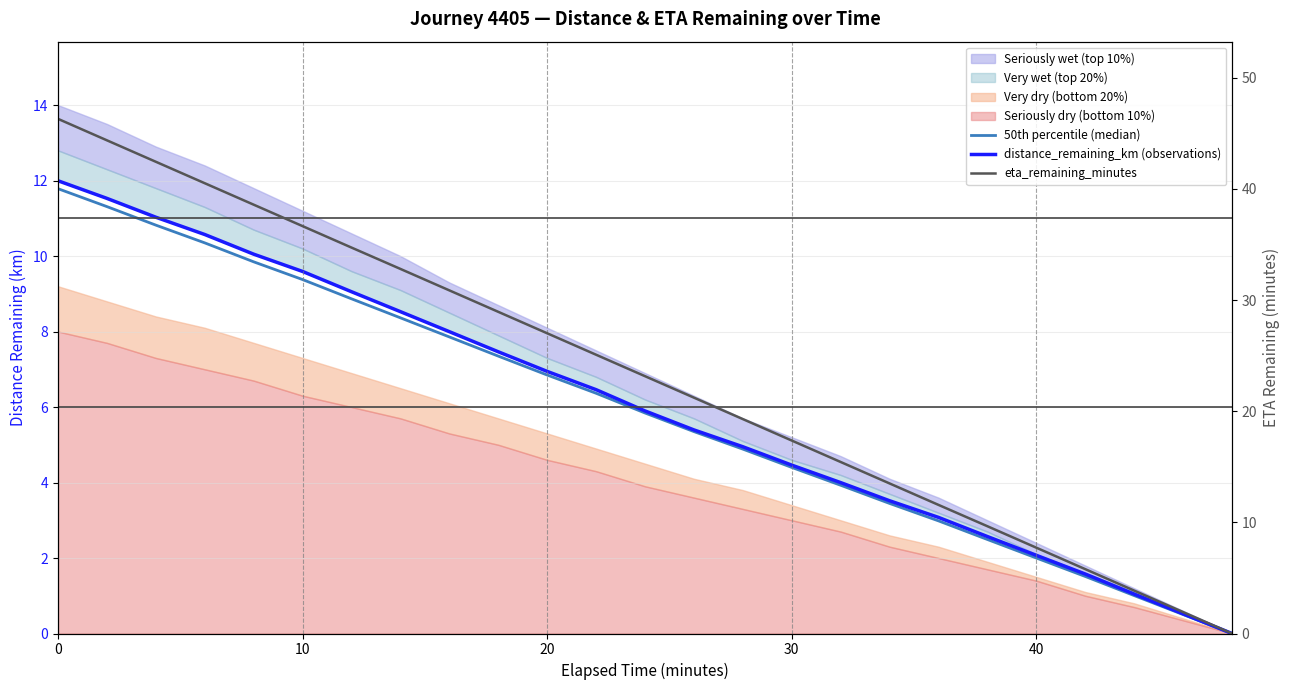

True or false: 50th percentile (median) has more than 2 interior local peaks.

False